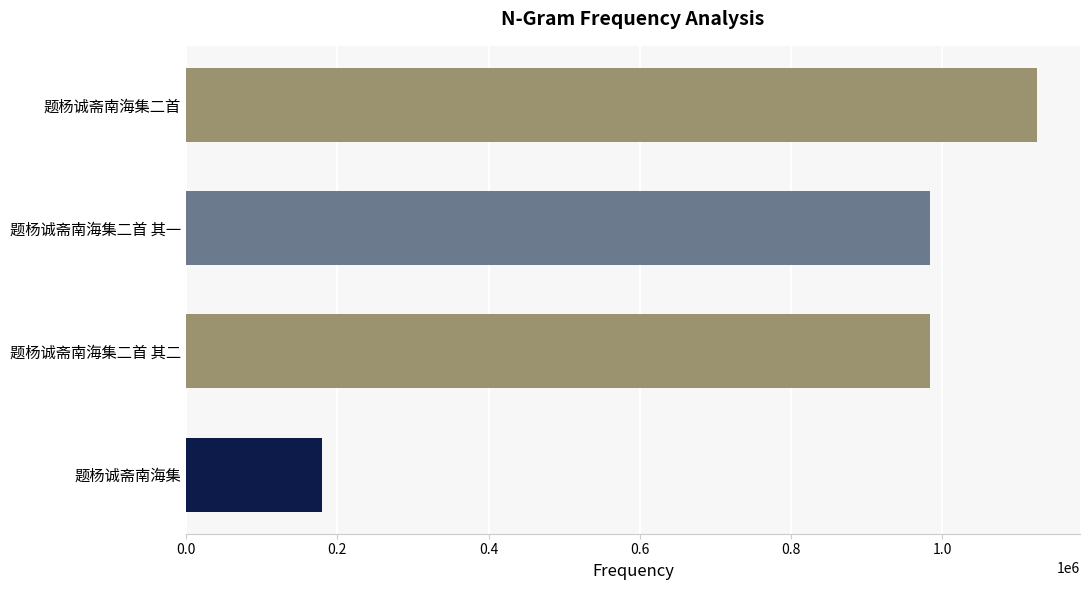

Is it true that the value at 题杨诚斋南海集 is 236979?

False